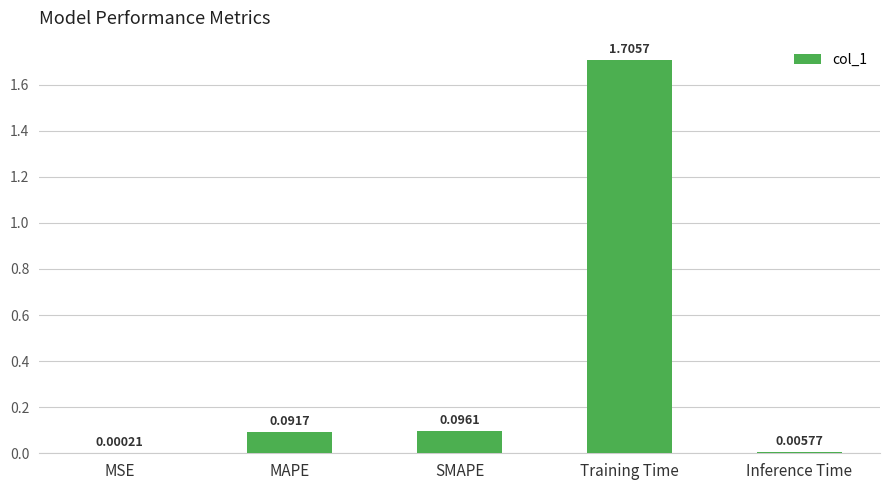

What is the change in value from MSE to Training Time?

+1.7